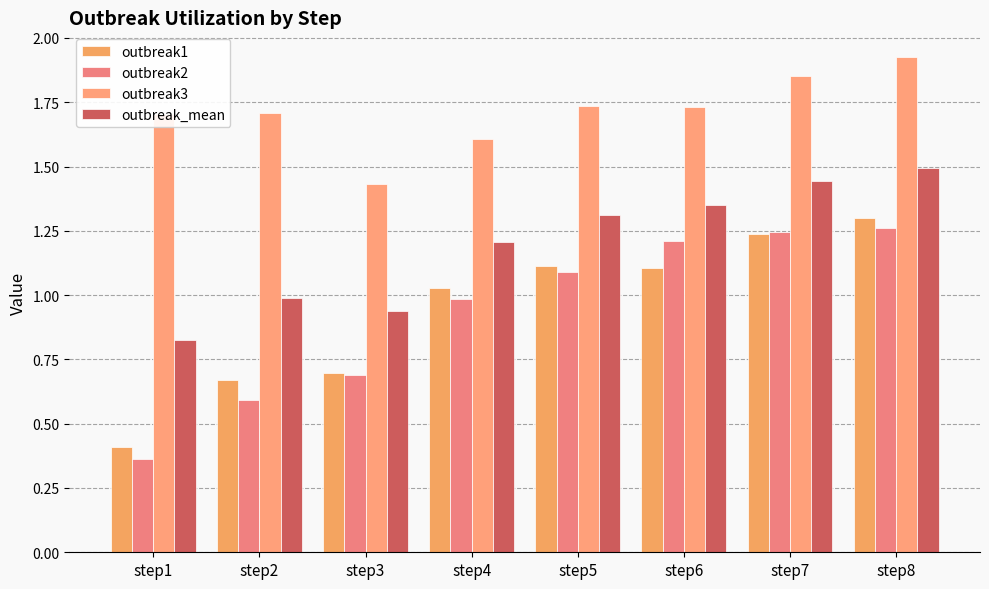

Which series has the largest total across all categories?

outbreak3